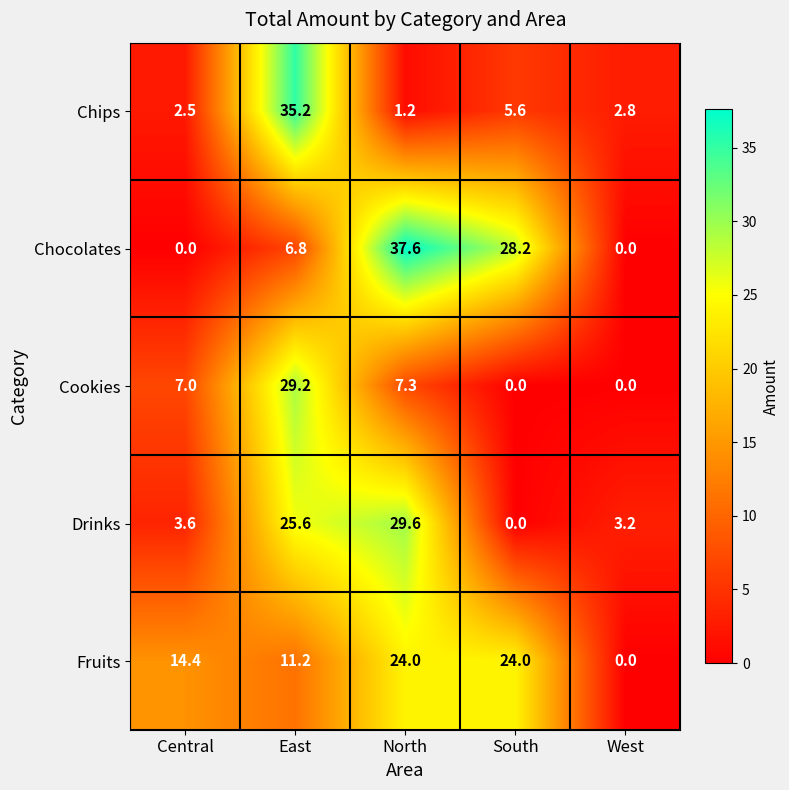

List the series in order of their peak value, highest first.

Chocolates, Chips, Drinks, Cookies, Fruits